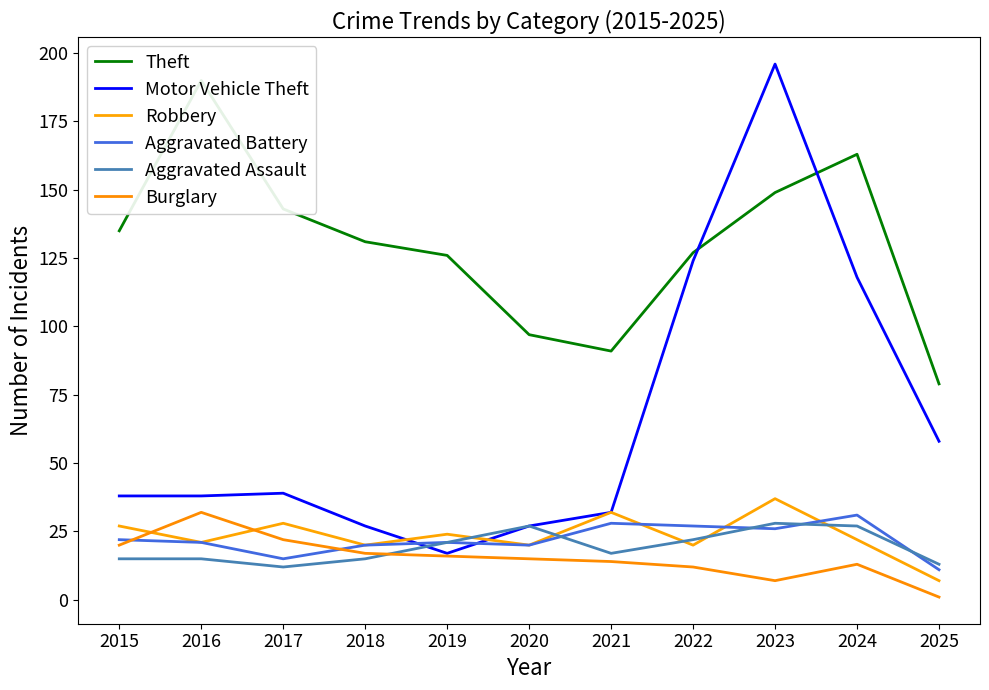

What is the minimum value for Theft?

79